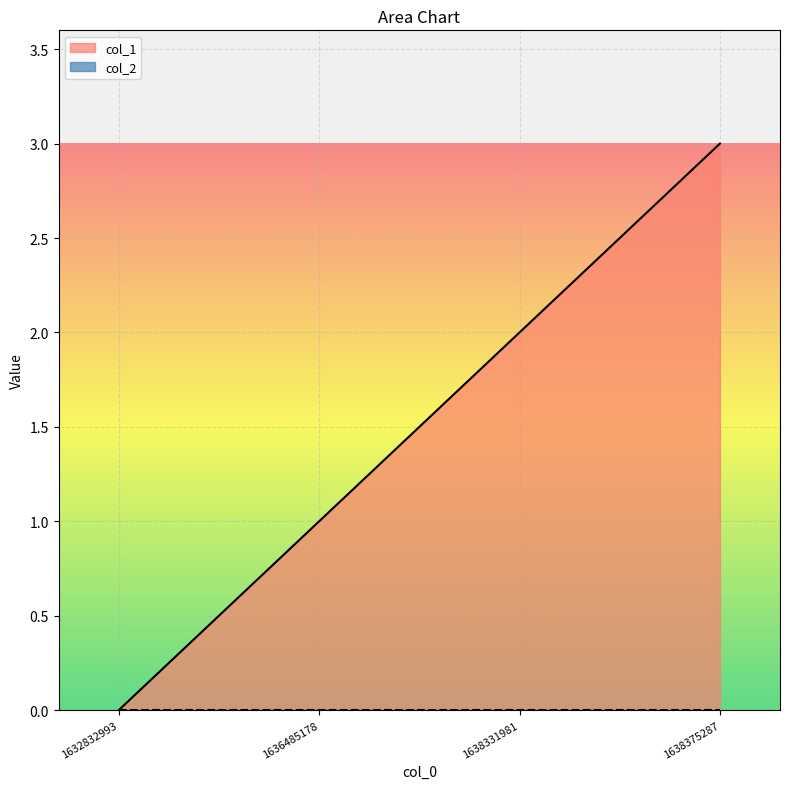

The value at 1638331981 is 2. True or false?

True